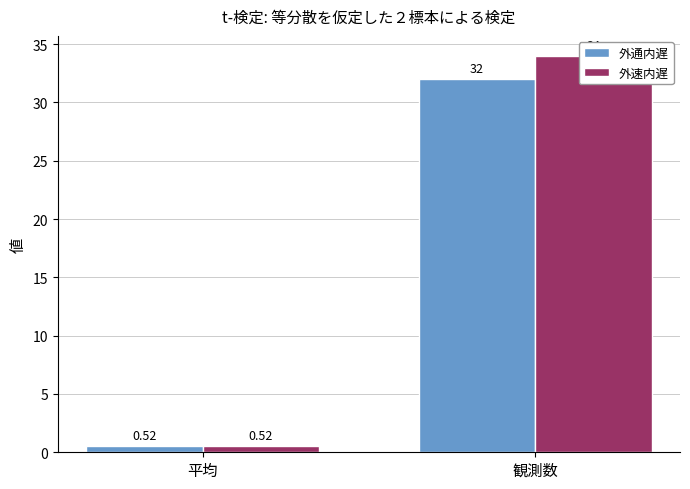

What value does the 外通内遅 series have at 観測数?

32.0